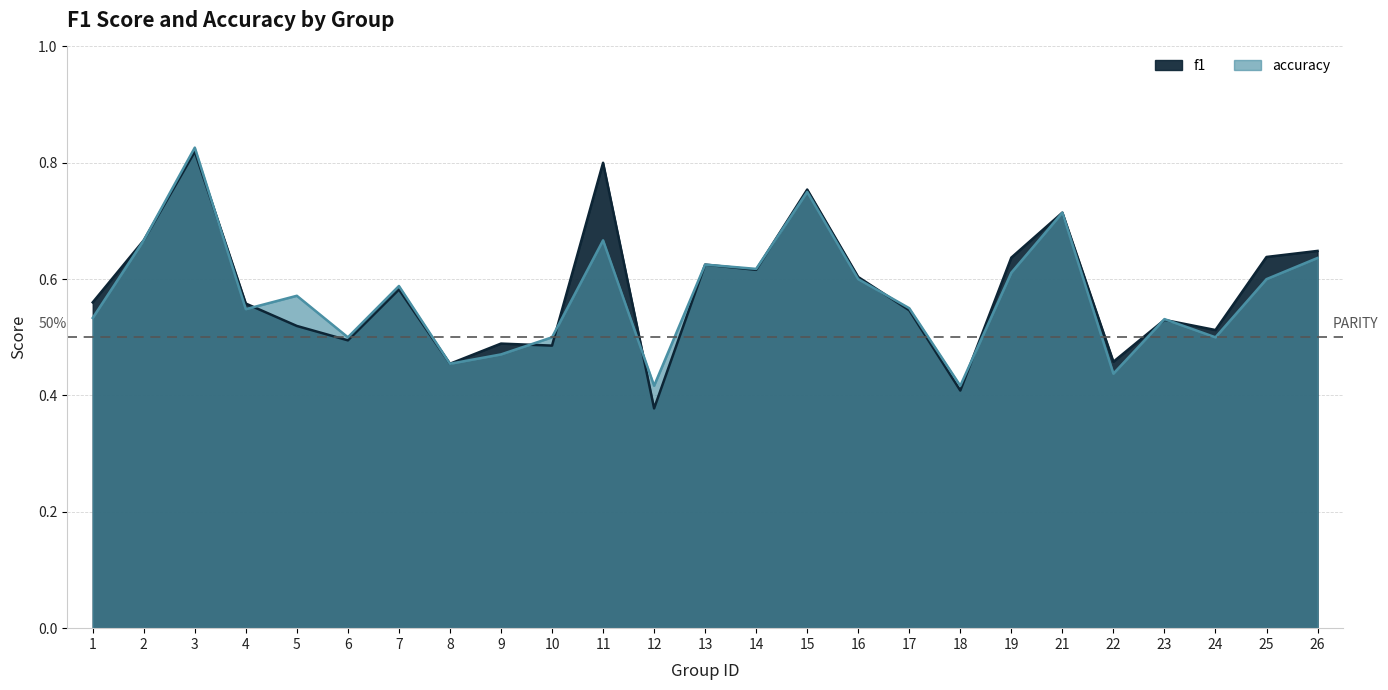

In accuracy, how many points are higher than both neighbors (excluding endpoints)?

8